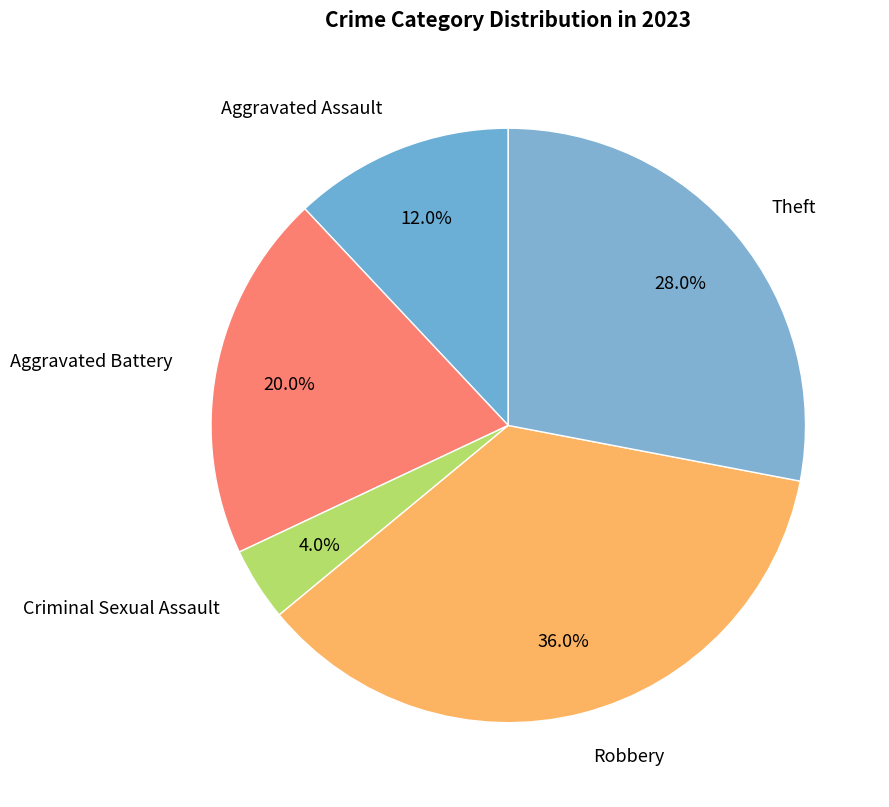

Count the number of slices in the pie.

5